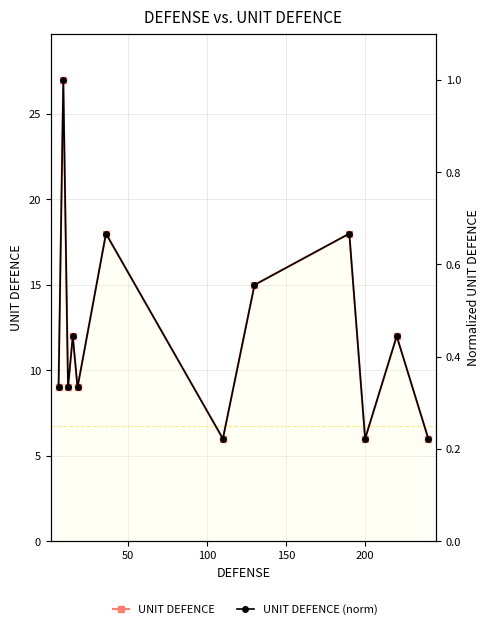

How many values in the UNIT DEFENCE series are below 12?

6